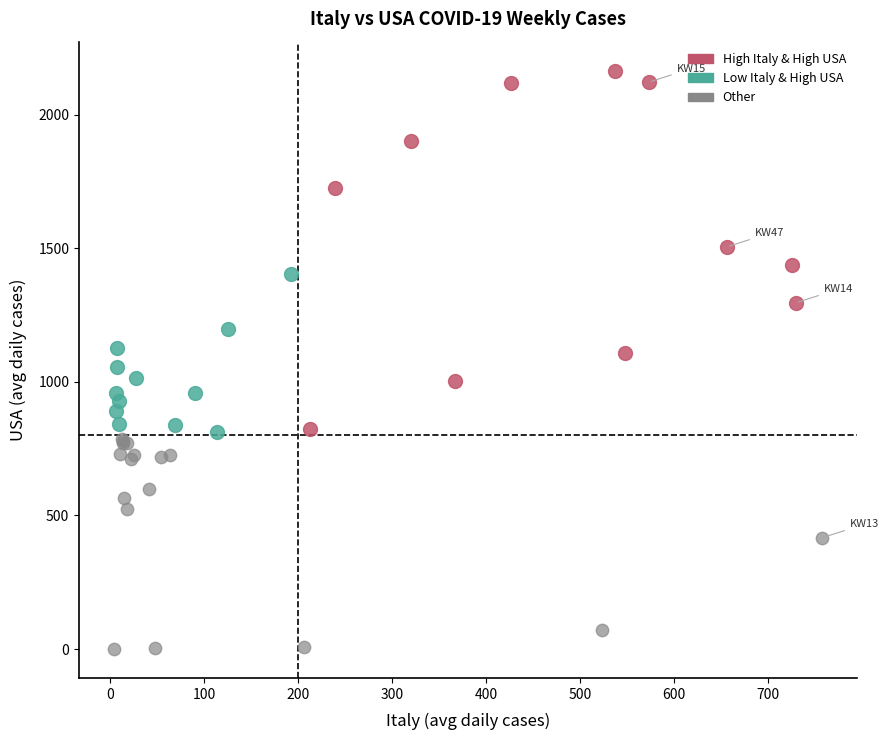

Which series has the widest spread of Y values?

High Italy & High USA